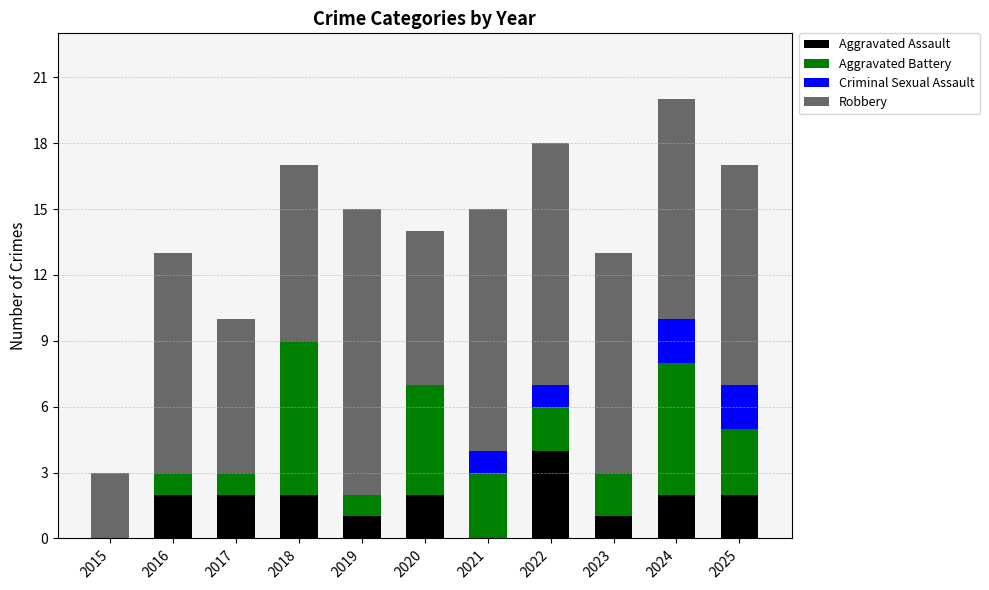

What is the total value across all series at 2020?

14